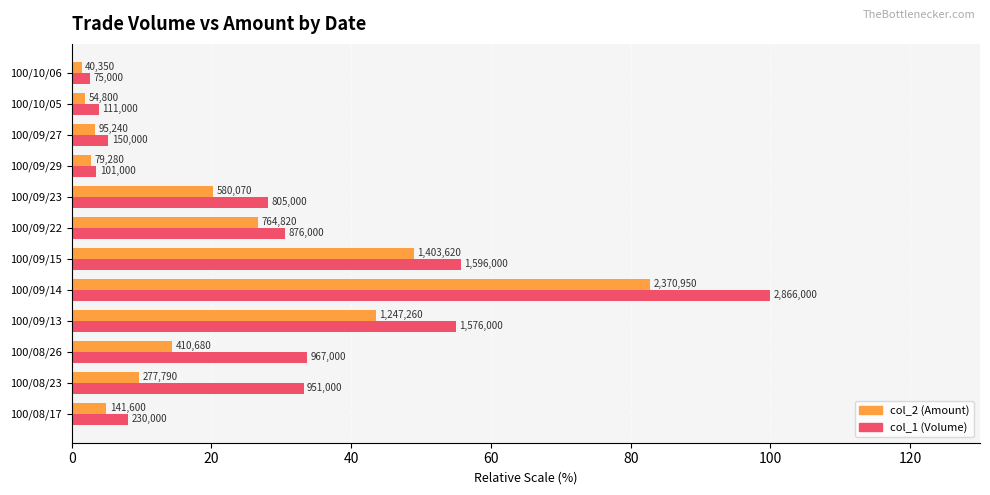

What is the difference between the maximum and minimum values in the col_1 (Volume) series?

97.4